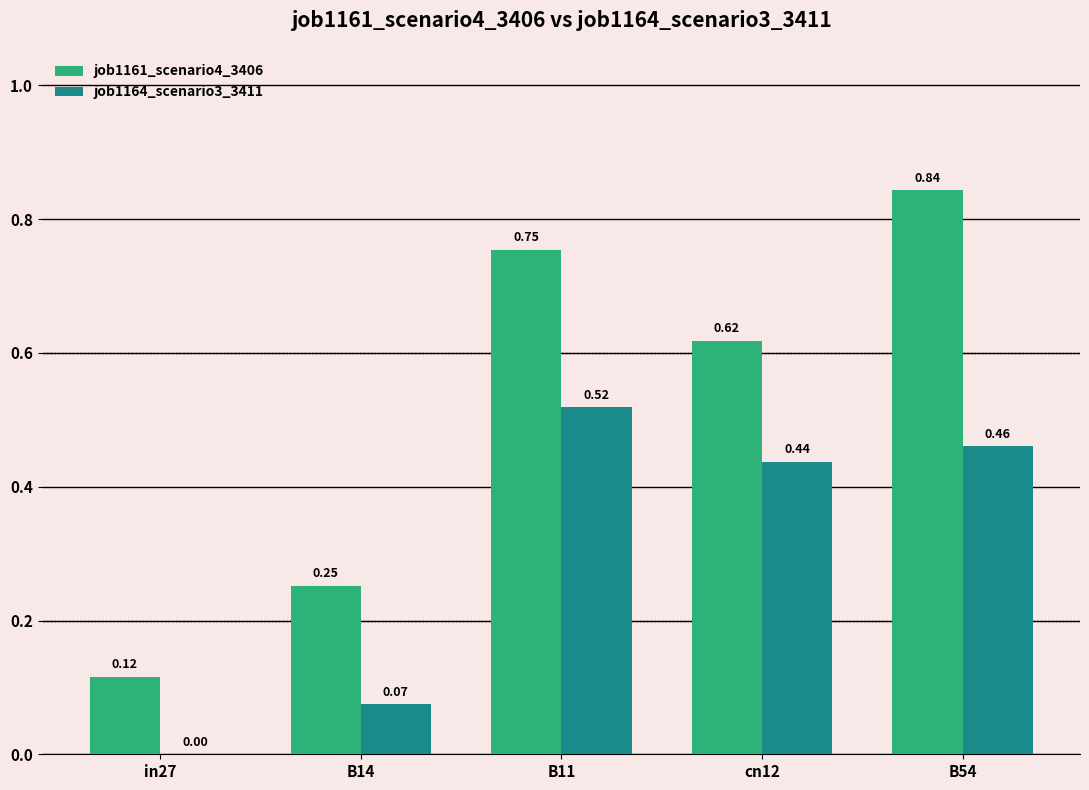

Between in27 and B54, which series saw the biggest shift?

job1161_scenario4_3406